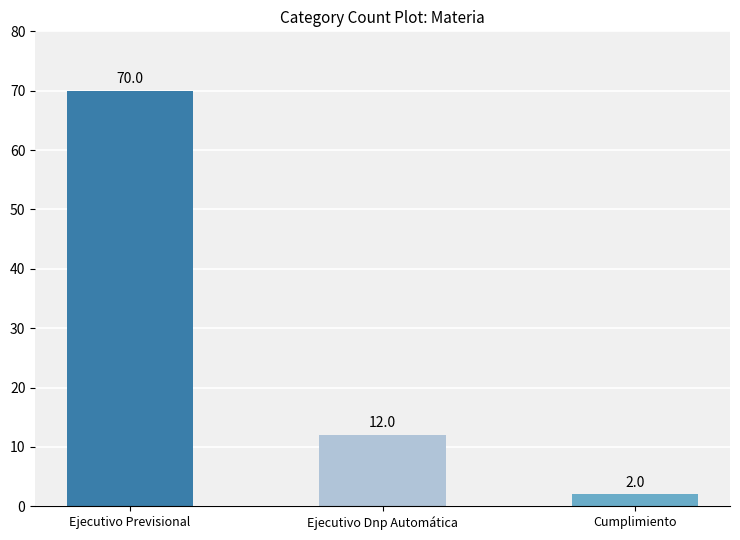

Rank the categories by value from lowest to highest.

Cumplimiento, Ejecutivo Dnp Automática, Ejecutivo Previsional